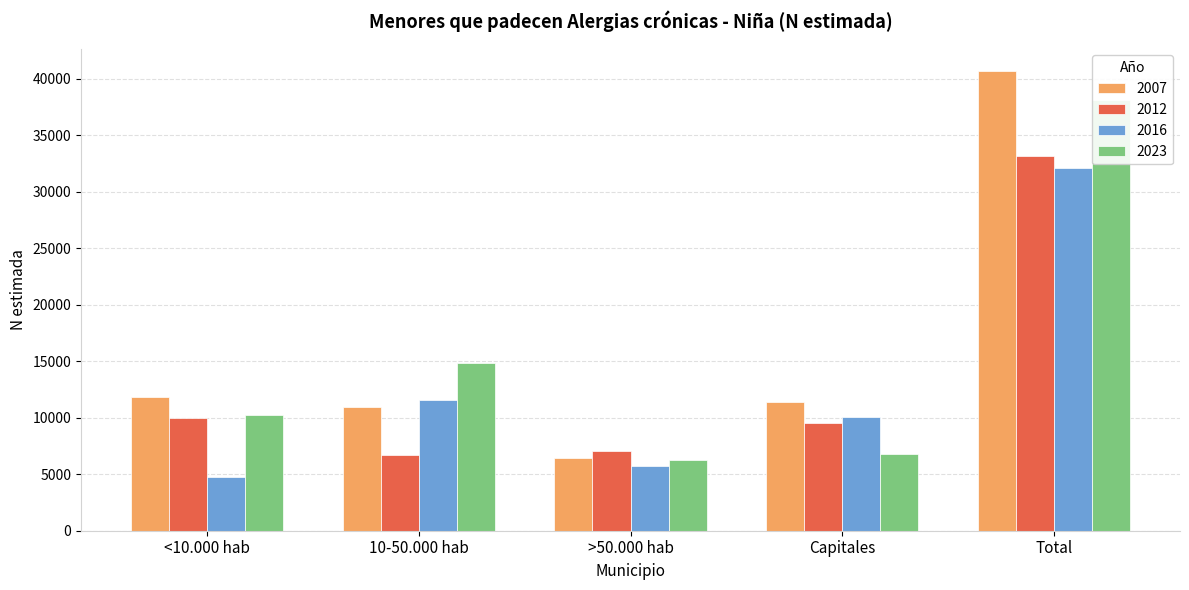

How many bars are there in total?

20